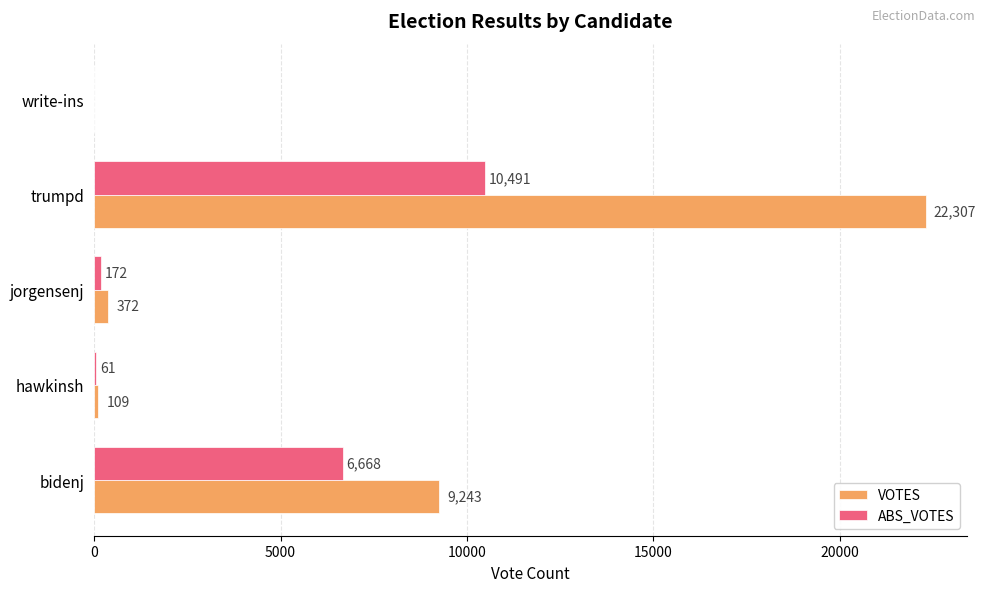

Is it true that VOTES equals 13300 at trumpd?

False